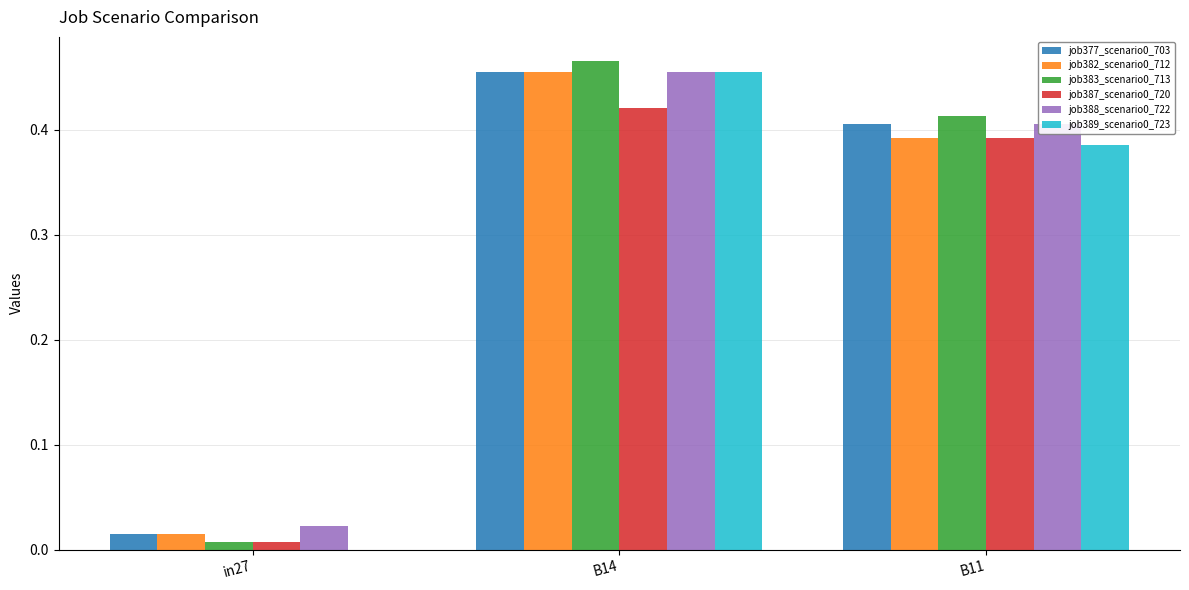

Is it true that job388_scenario0_722 equals 0.3 at B14?

False